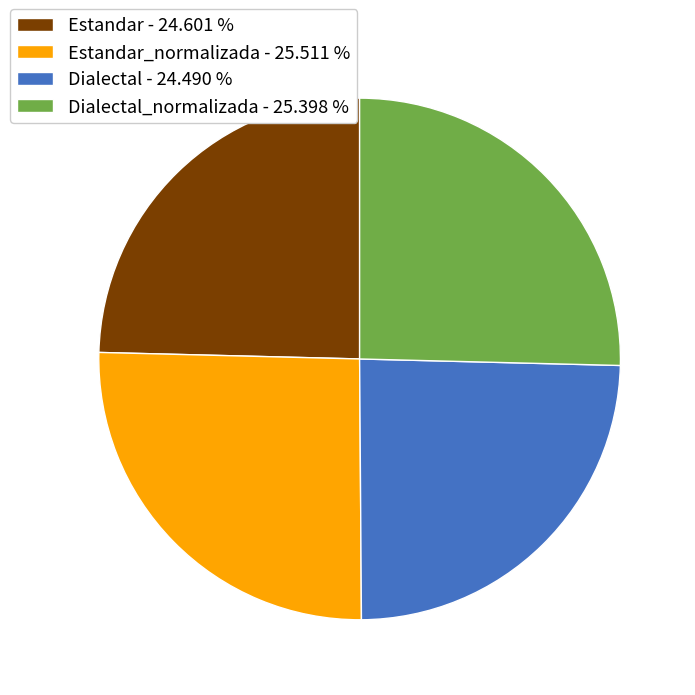

Is the sum of Estandar - 24.601 % and Dialectal - 24.490 % greater than half?

No